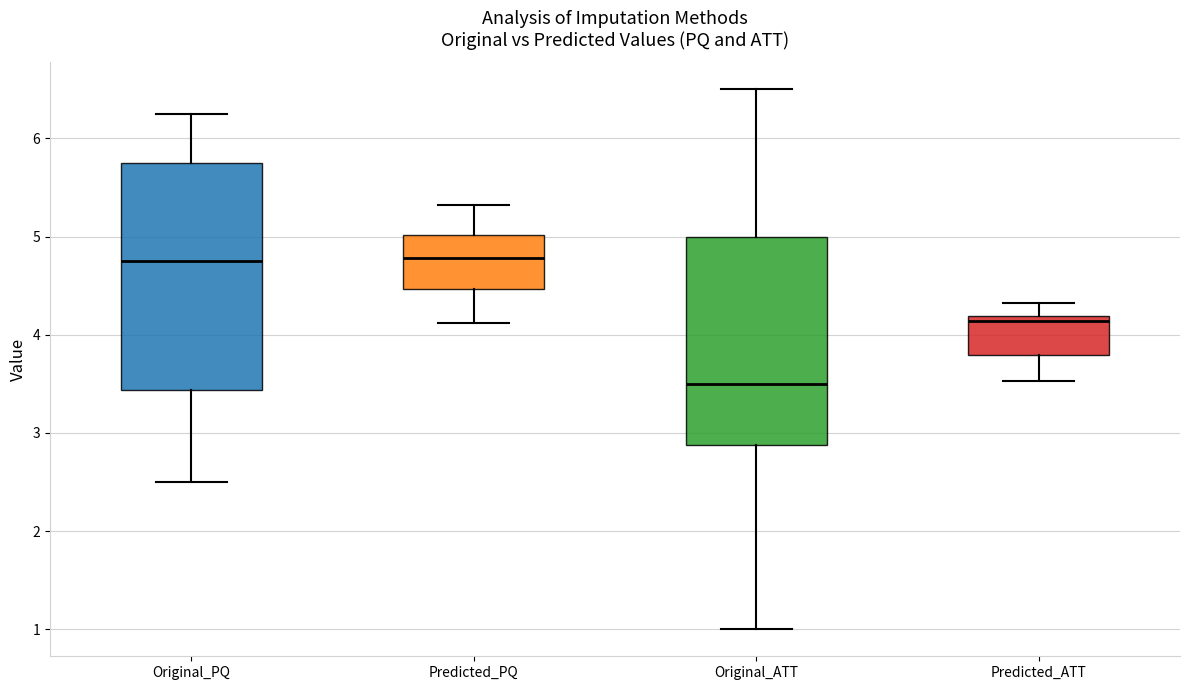

Which box's median line is the lowest?

Original_ATT